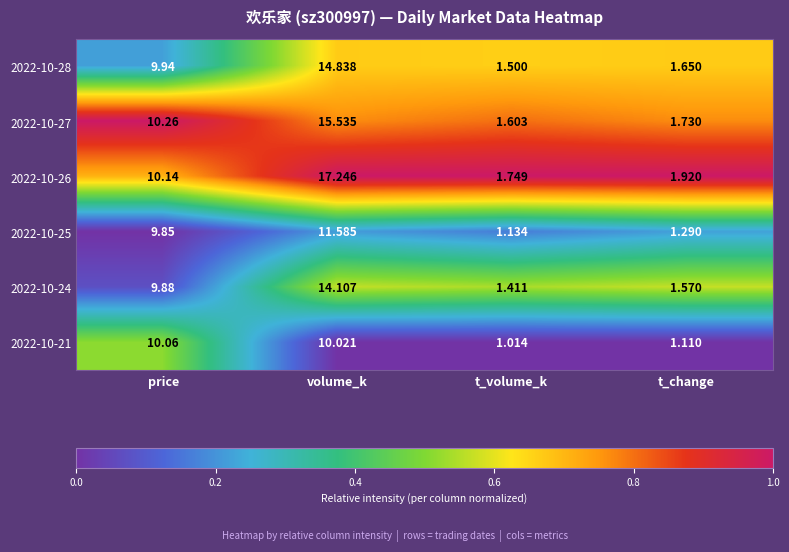

At which category is the sum across all series the highest?

volume_k